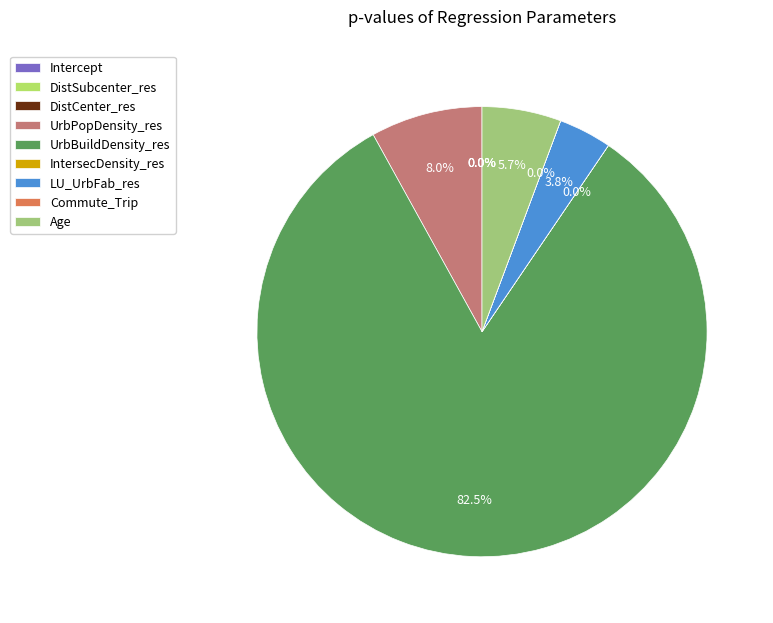

True or false: LU_UrbFab_res accounts for 4% of the total.

True